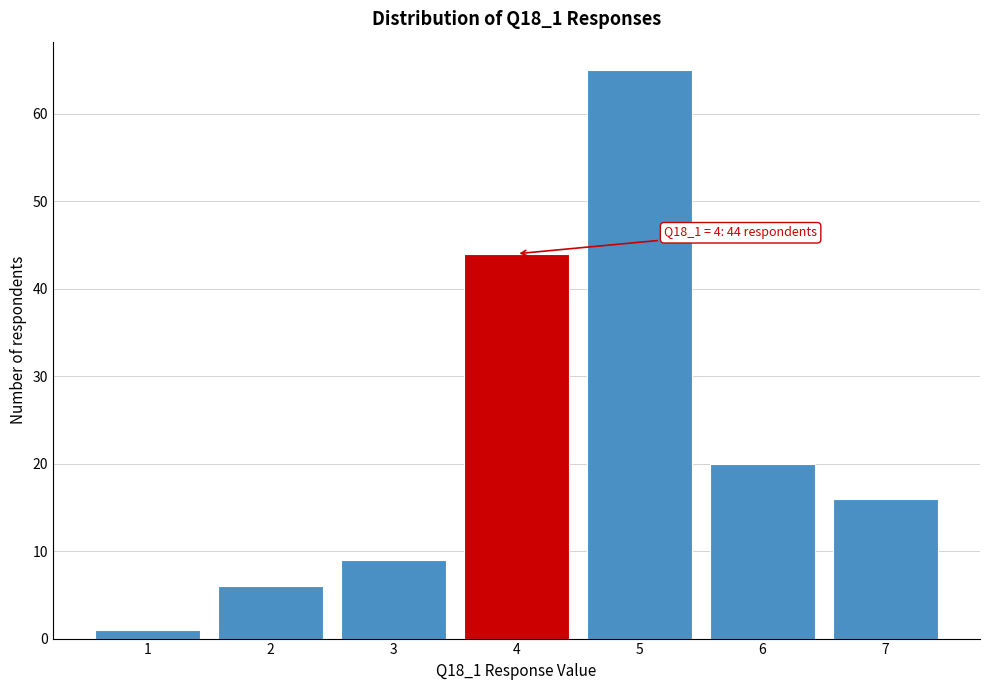

Reading left to right, what are all the values shown in this chart?

1	6	9	44	65	20	16